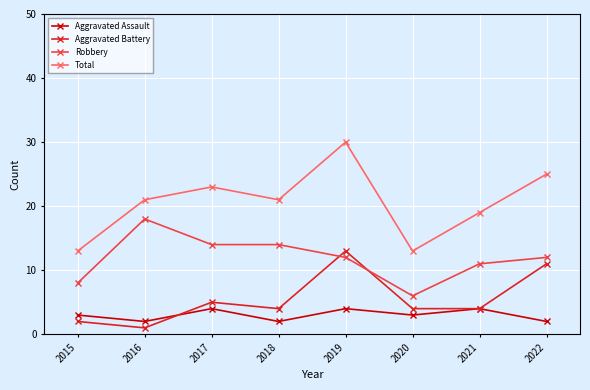

The value of Aggravated Assault at 2022 is 2. True or false?

True